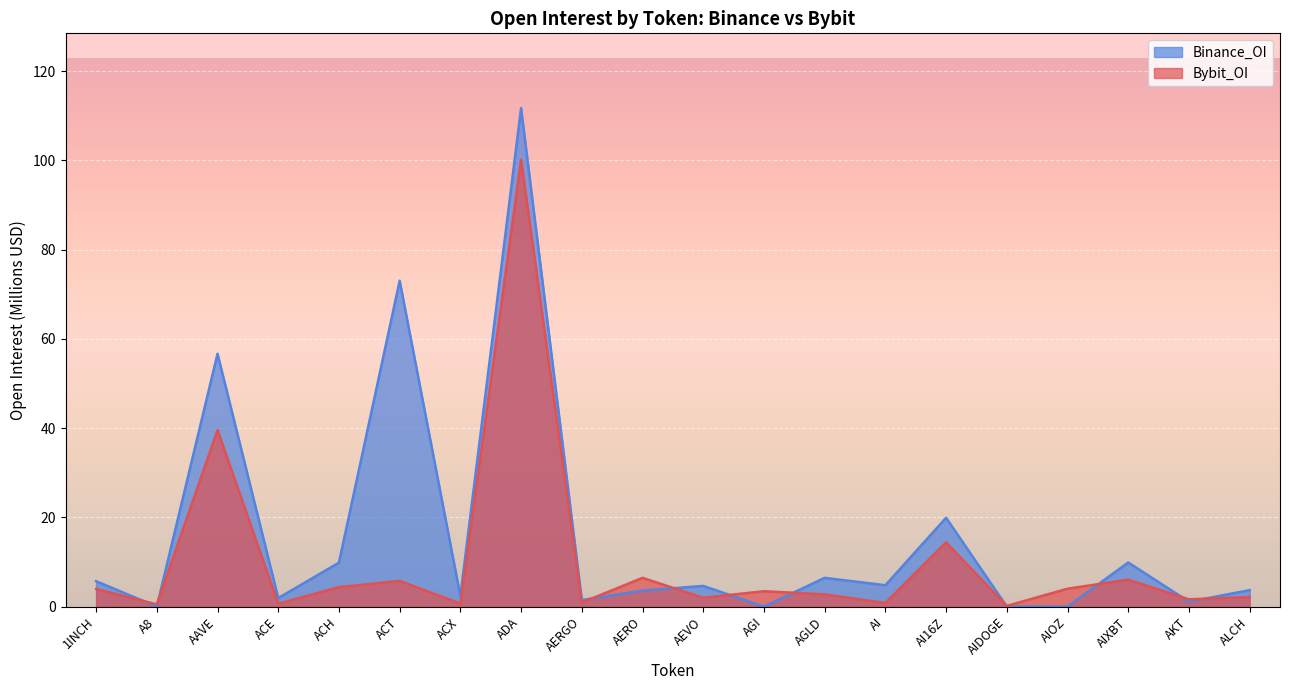

Count the number of data series in this chart.

2